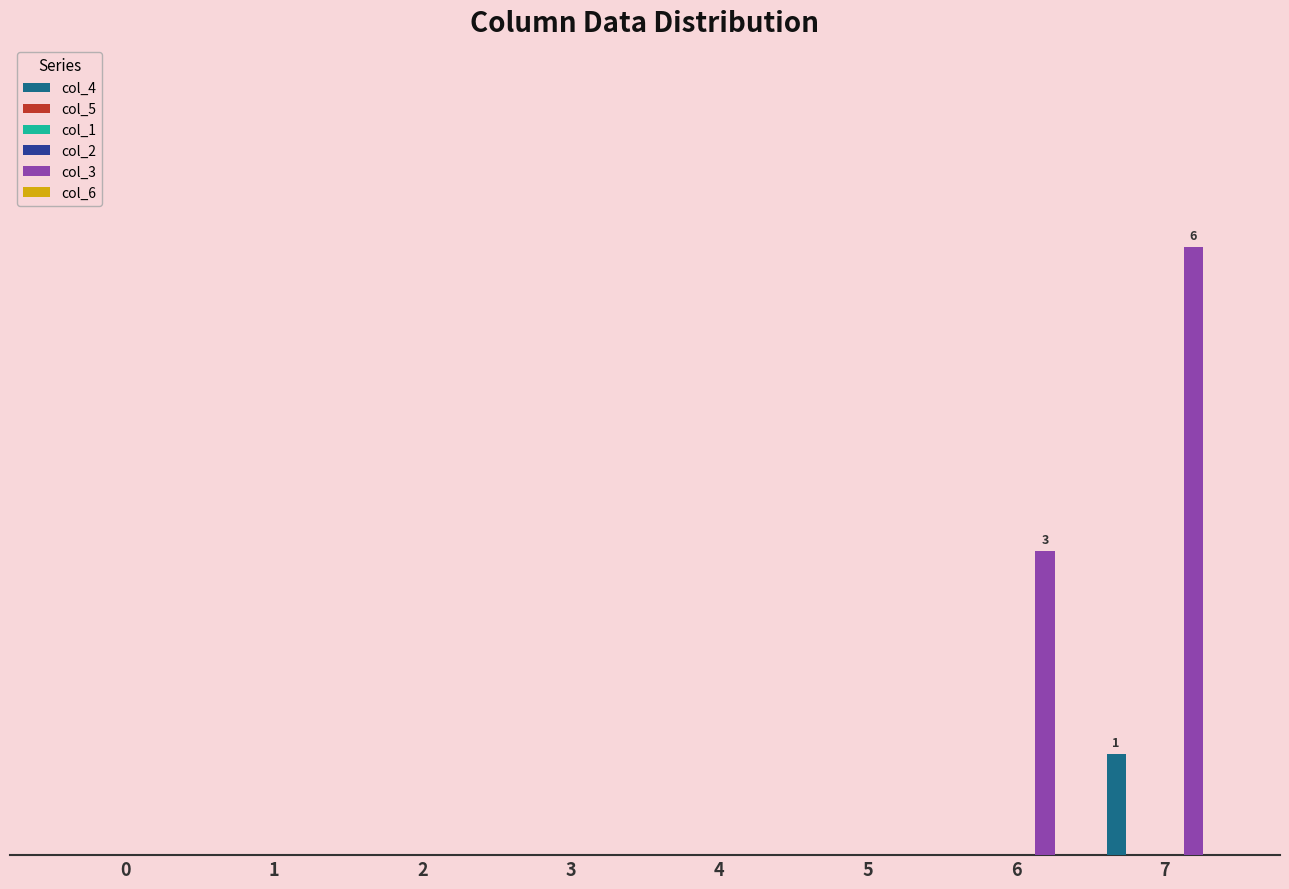

What are all the series names shown in the legend?

col_4, col_5, col_1, col_2, col_3, col_6